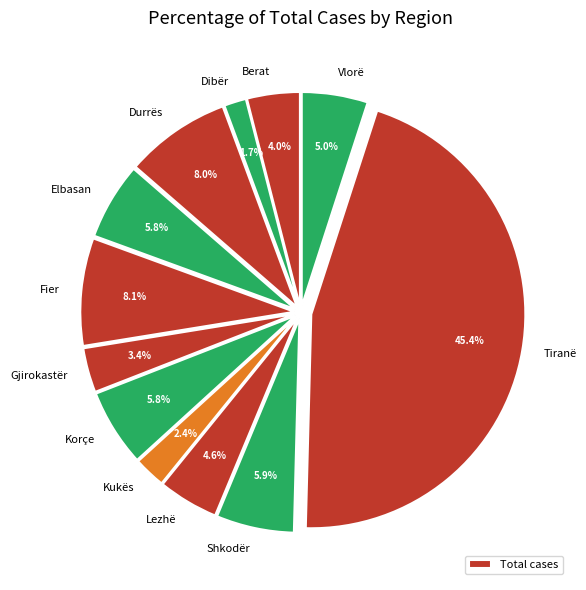

What is the largest slice in the pie chart?

Tiranë